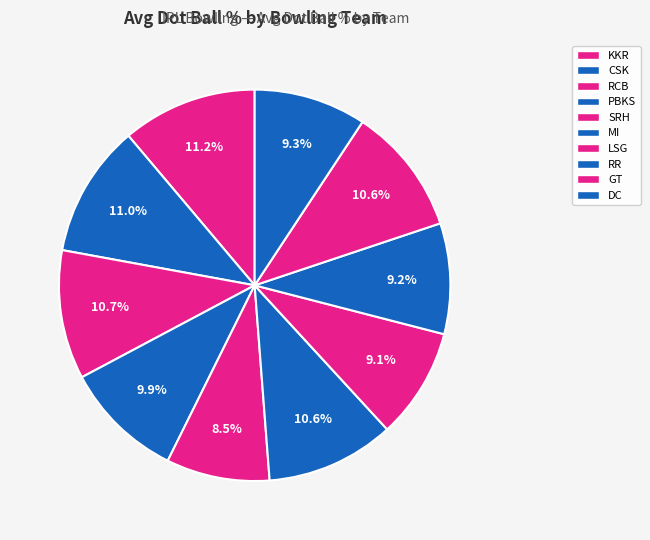

How many segments does this pie chart have?

10